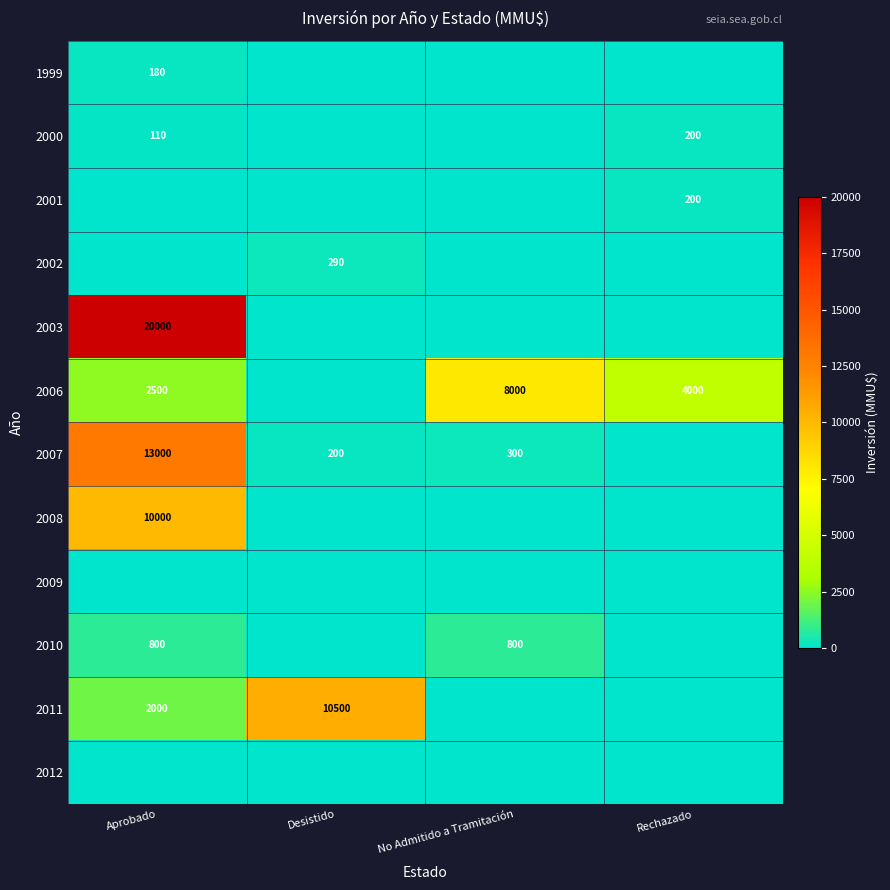

Which series changed the most between Desistido and No Admitido a Tramitación?

2011